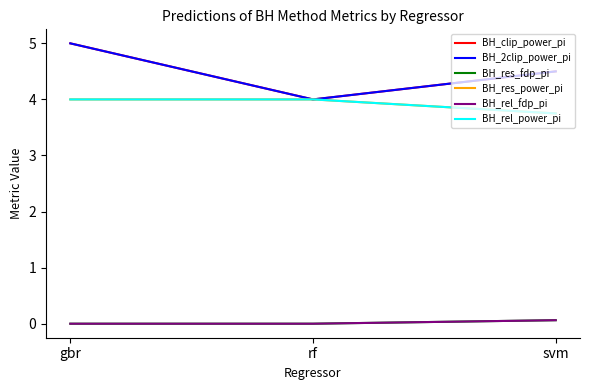

What position from the right is gbr?

3